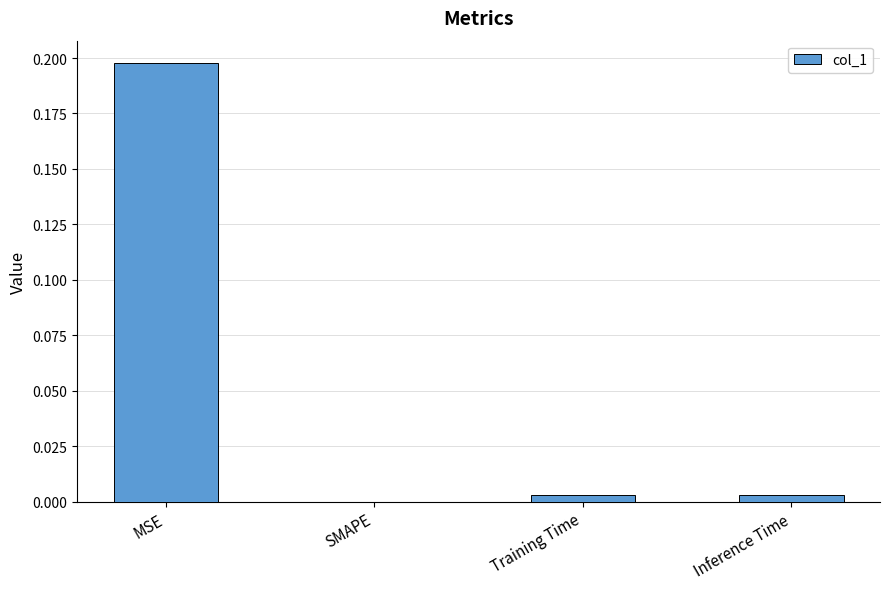

What is the greatest value displayed?

0.2